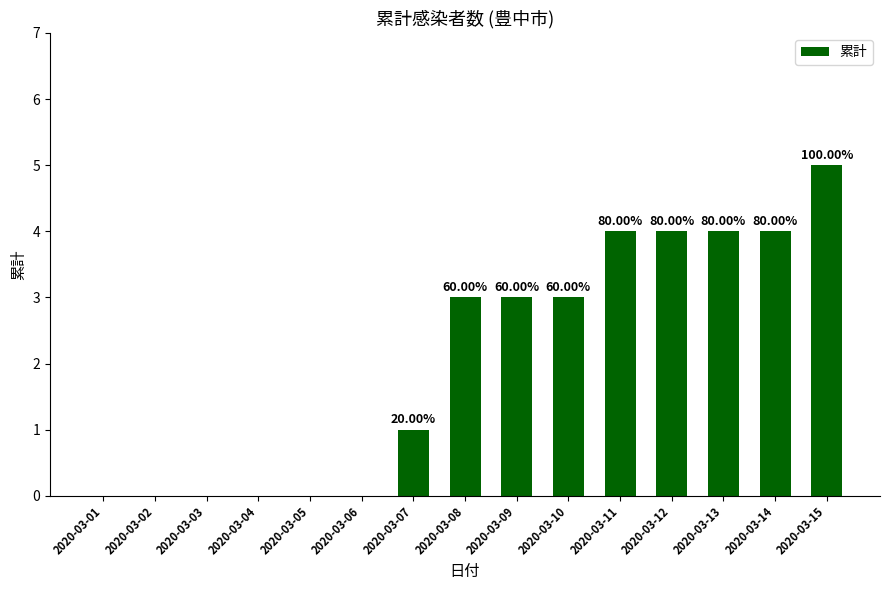

How many data points are above 3?

5